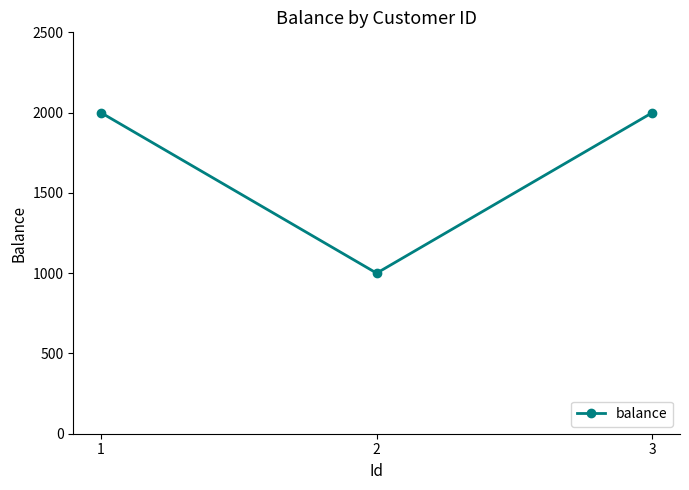

How many data points does each series have?

3